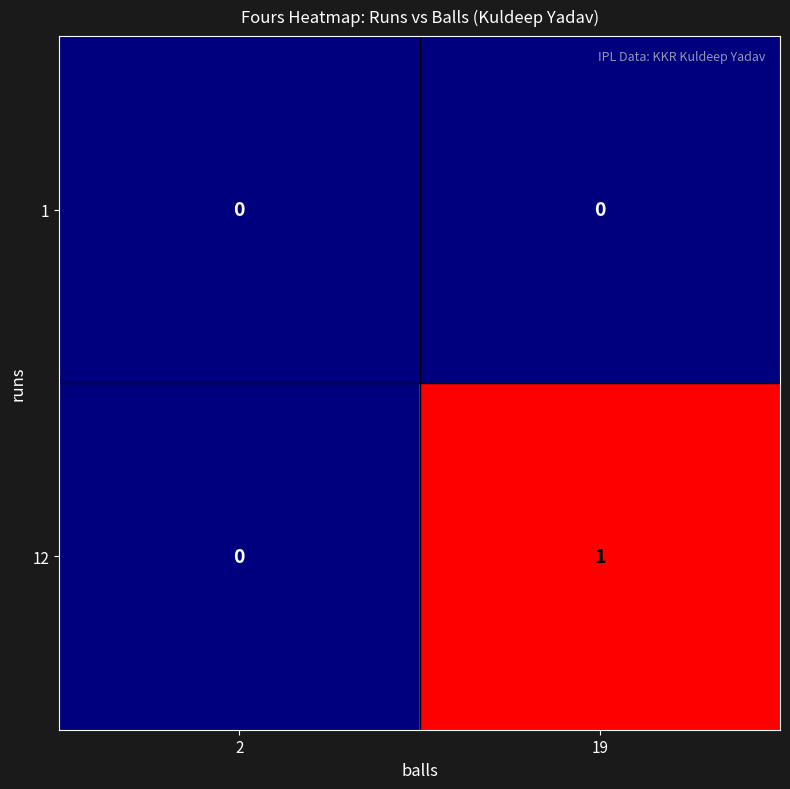

List the series in order of their overall mean, lowest first.

1, 12